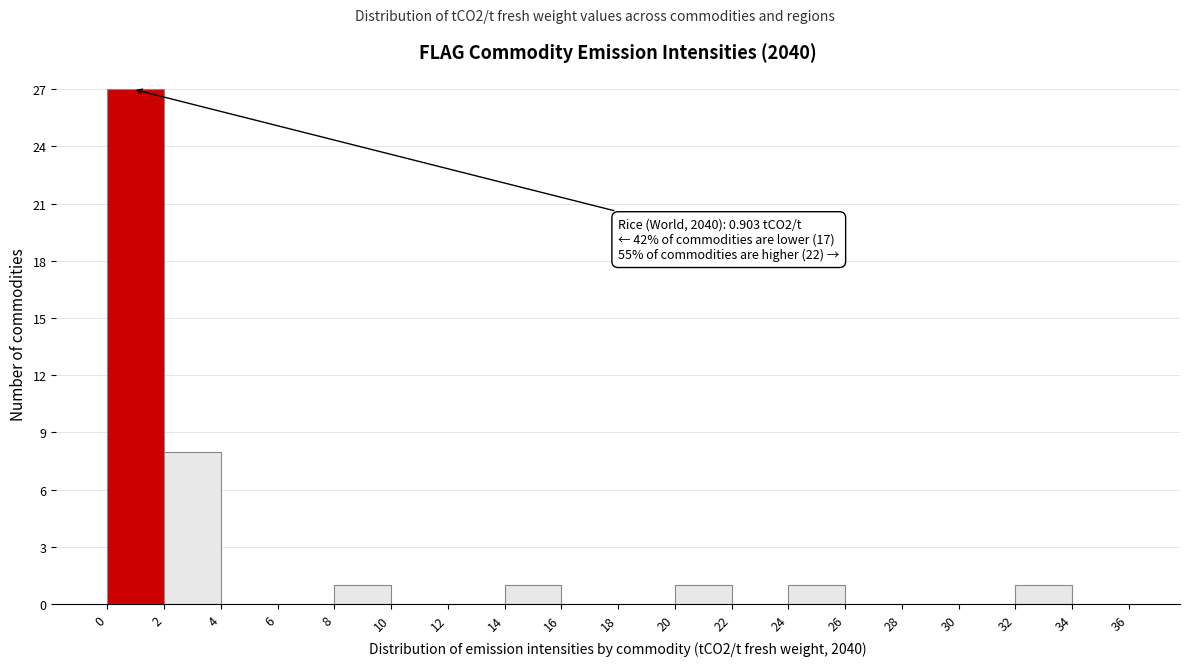

Over which range of the x-axis is the bar tallest?

0 to 2